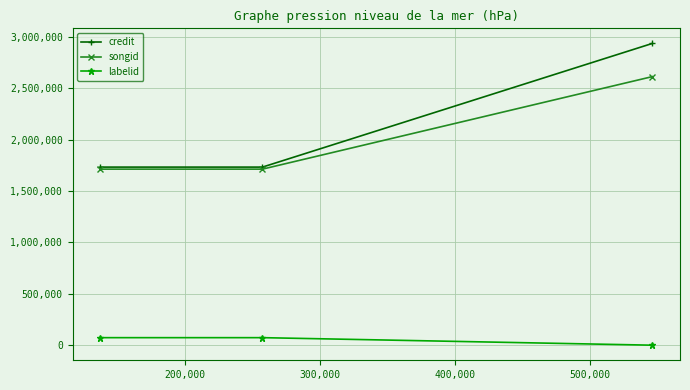

What is the smallest value displayed?

-1